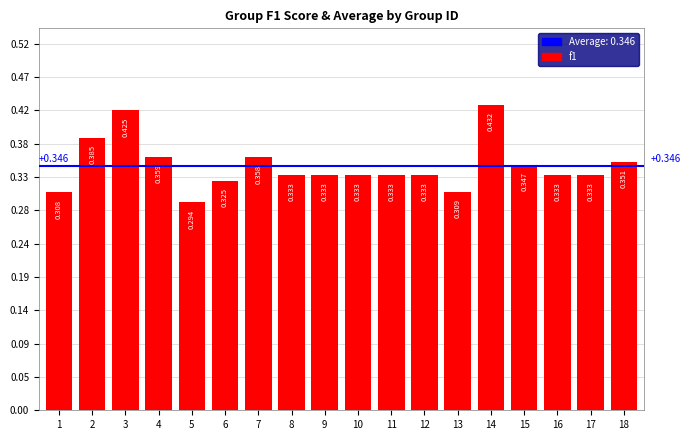

Rank the categories by value from lowest to highest.

5, 1, 13, 6, 8, 9, 10, 11, 12, 16, 17, 15, 18, 7, 4, 2, 3, 14